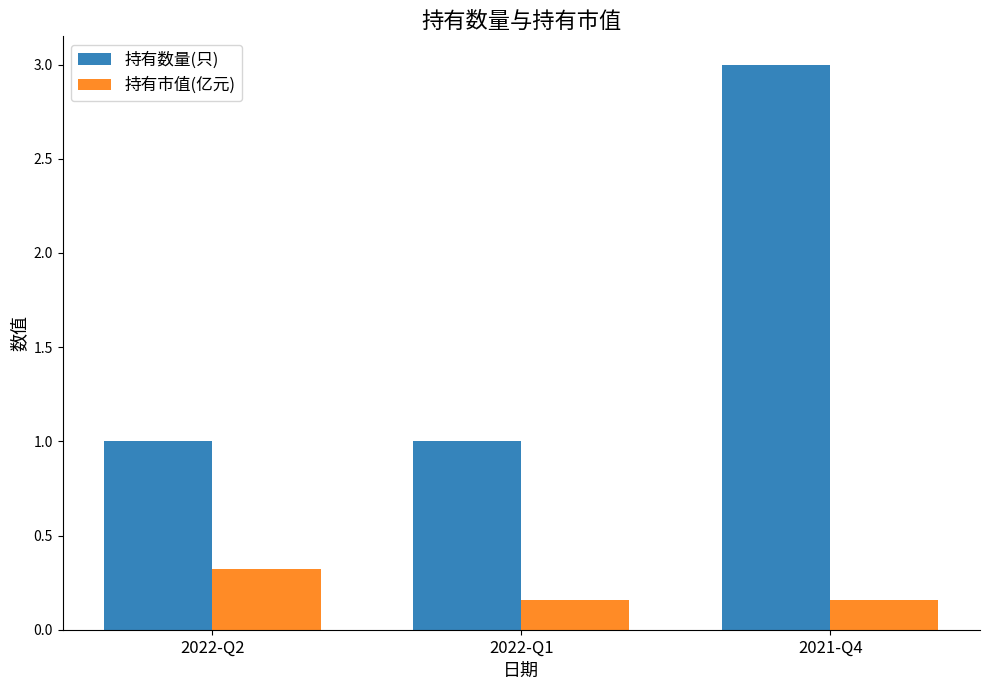

Rank the series at 2022-Q1 from highest to lowest value.

持有数量(只), 持有市值(亿元)